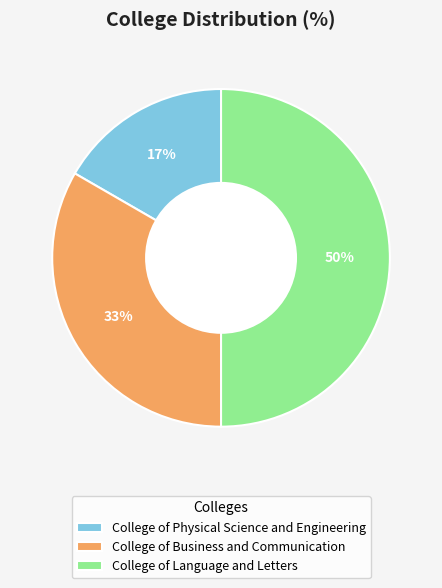

Count the number of slices in the pie.

3